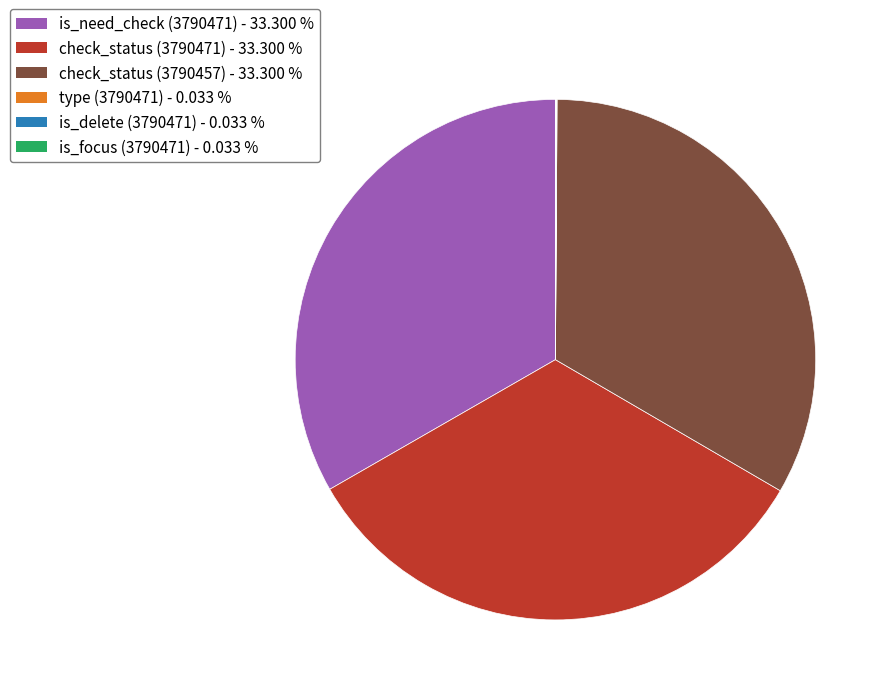

Does check_status (3790457) - 33.300 % represent more than half of the total?

No